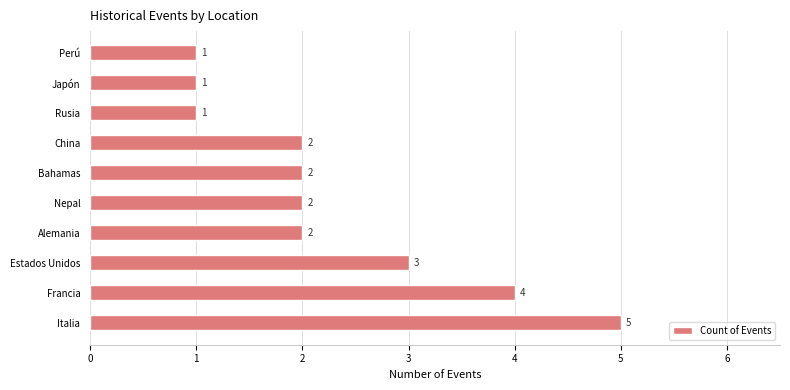

What is the change in value from Italia to Bahamas?

-3